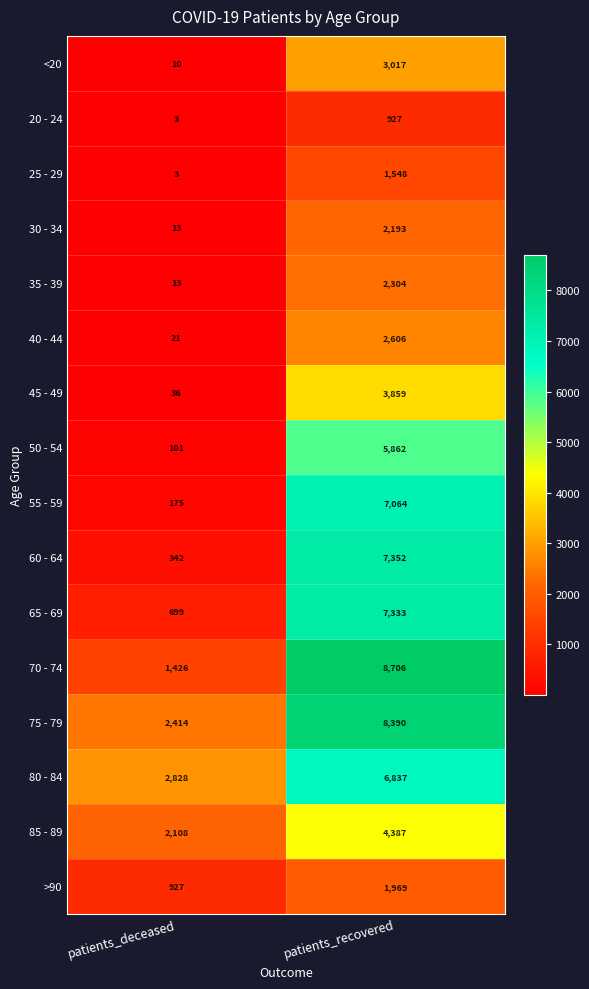

Read the >90 value at patients_recovered, to the nearest 50.

1950